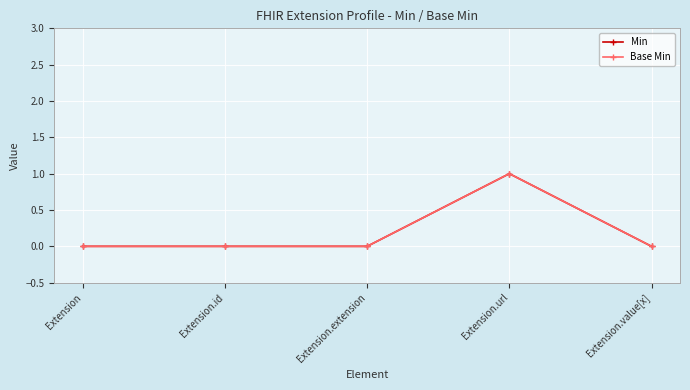

What is the sum of all Base Min values?

1